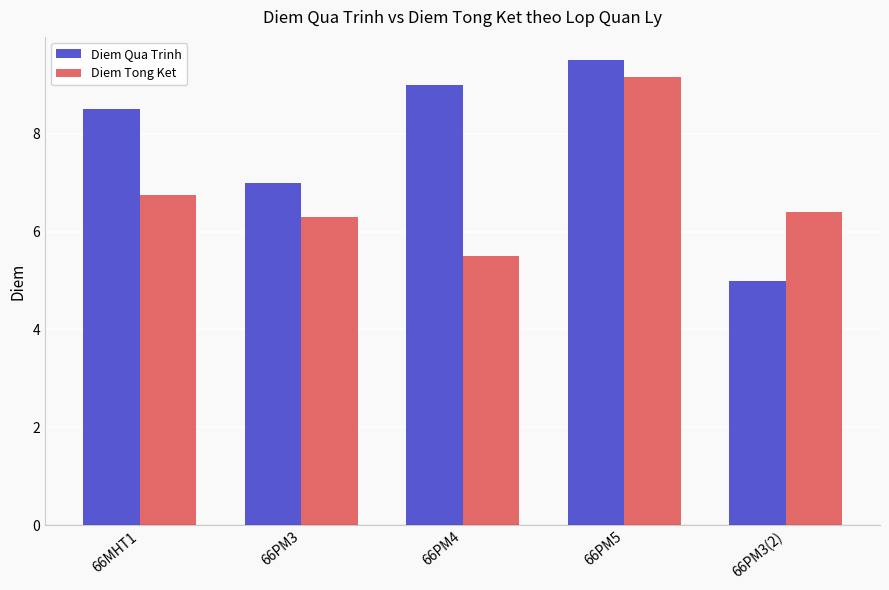

What is the minimum value shown in the chart?

5.0